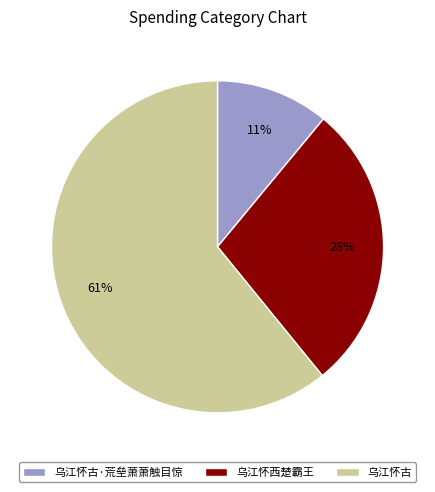

To the nearest percent, what percentage of the pie is 乌江怀西楚霸王?

28%